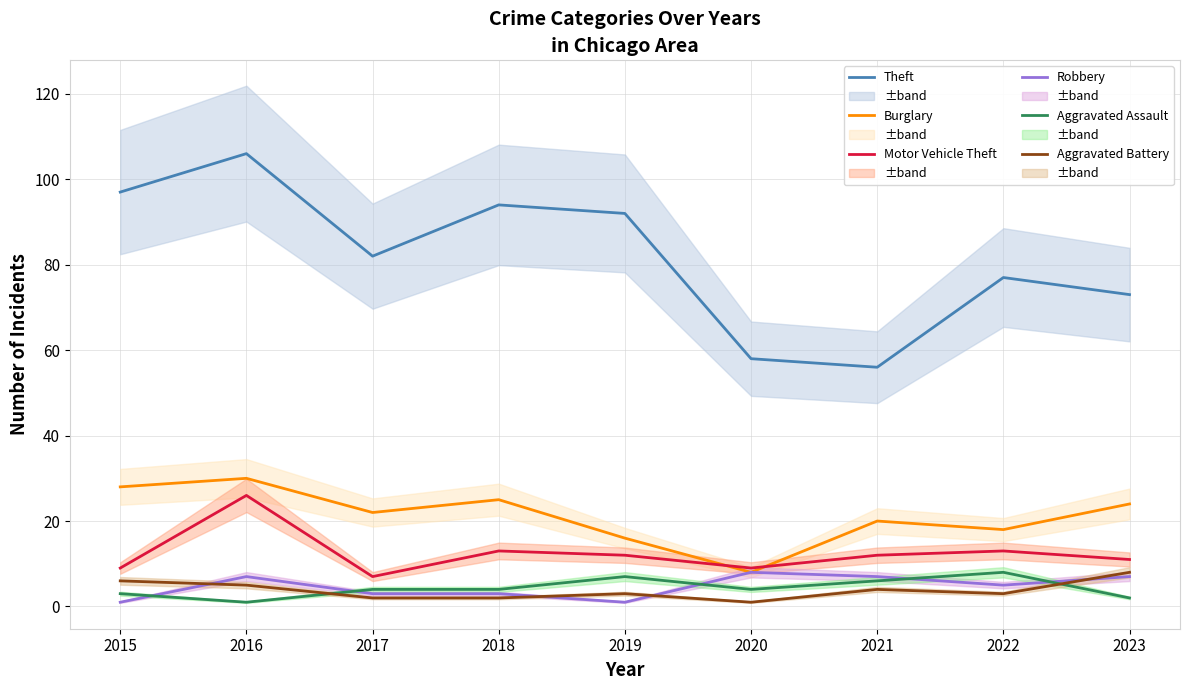

What are all the series names shown in the legend?

Theft, Burglary, Motor Vehicle Theft, Robbery, Aggravated Assault, Aggravated Battery